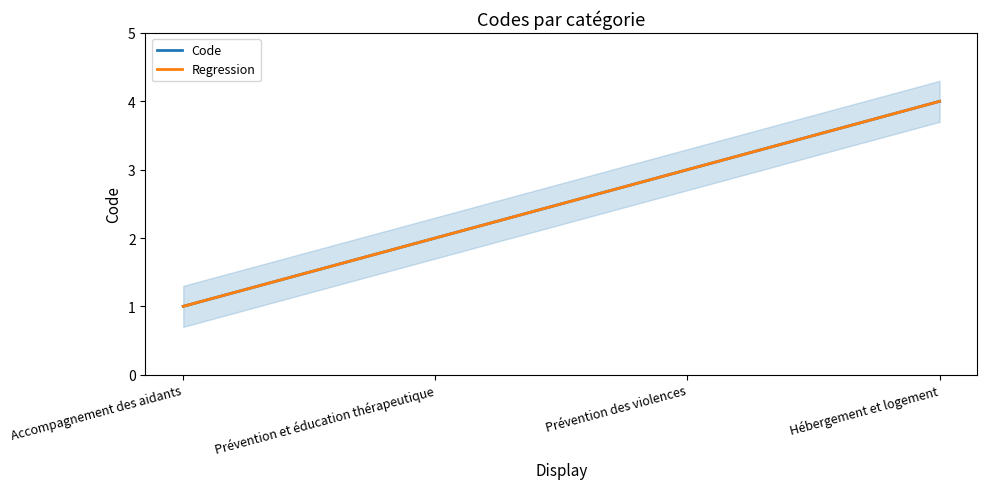

At which category is the sum across all series the highest?

Hébergement et logement